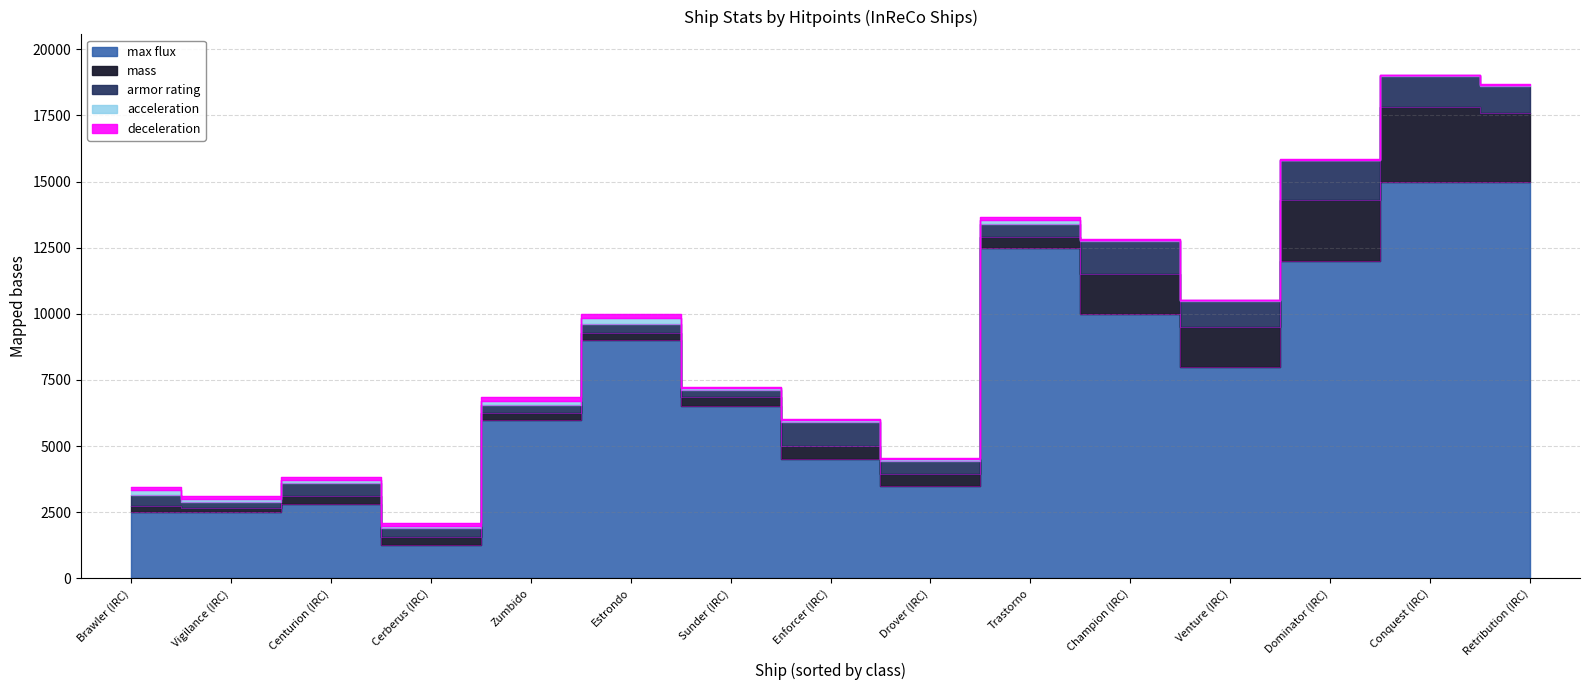

What value does the armor rating series have at Dominator (IRC), to the nearest 50?

1500